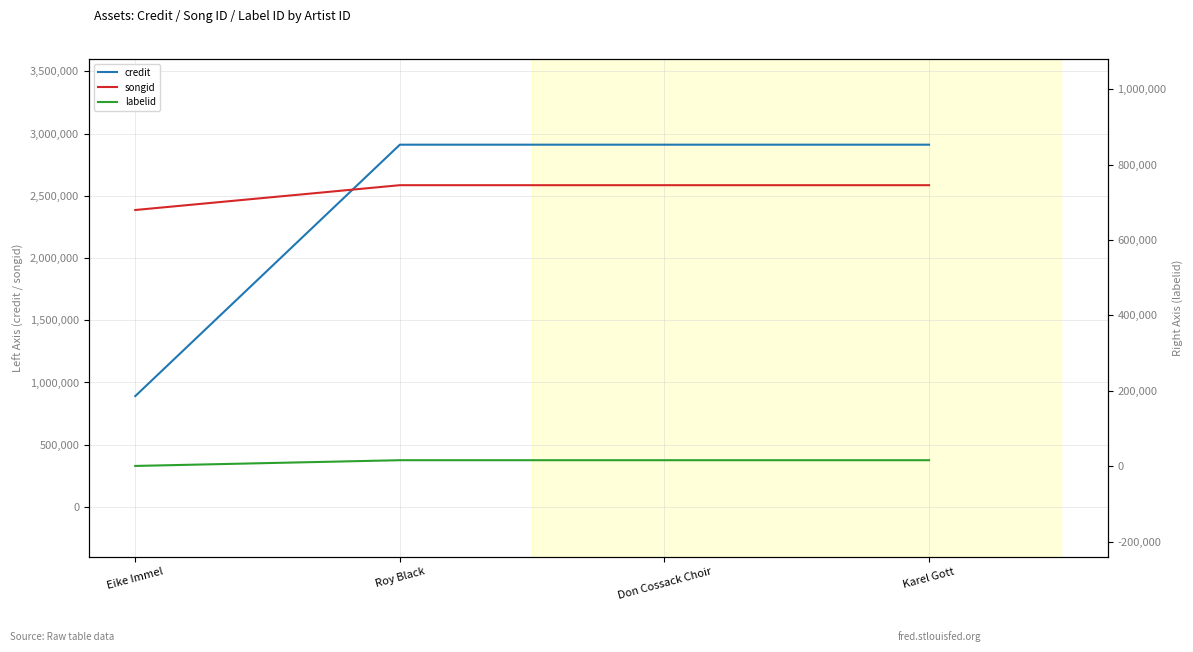

What position from the left is Karel Gott?

4